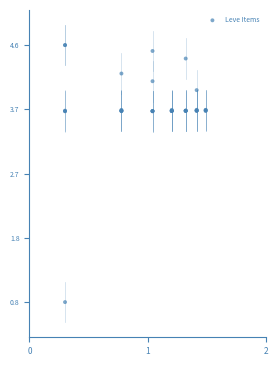

What Y value in the scatter plot is closest to 2?

0.8